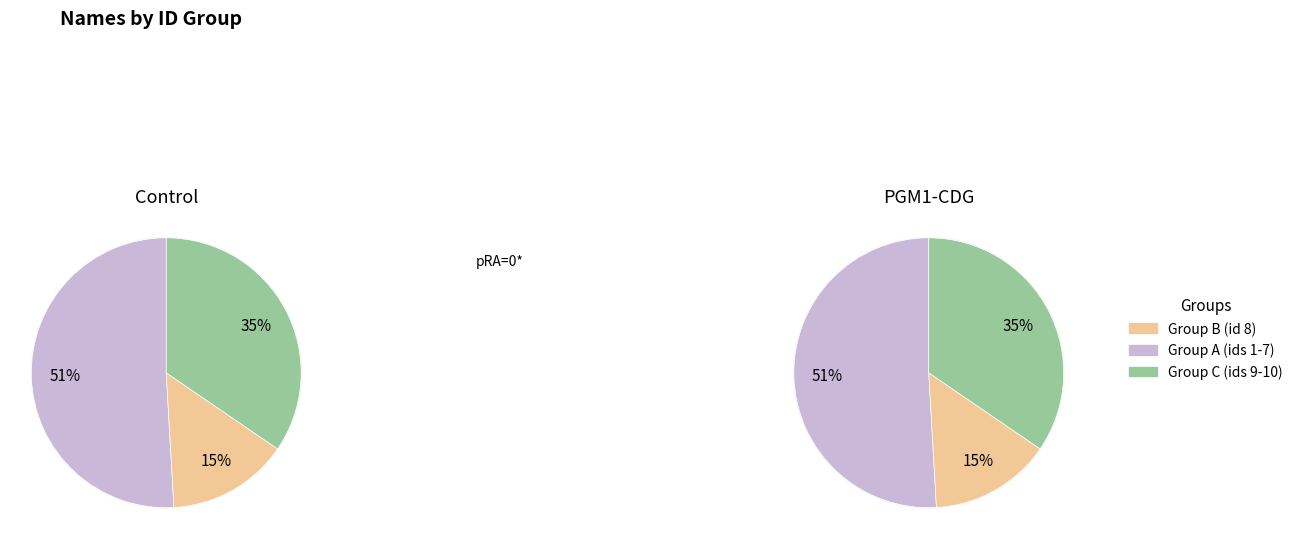

Does Muthukumari account for over 50% of the chart?

No